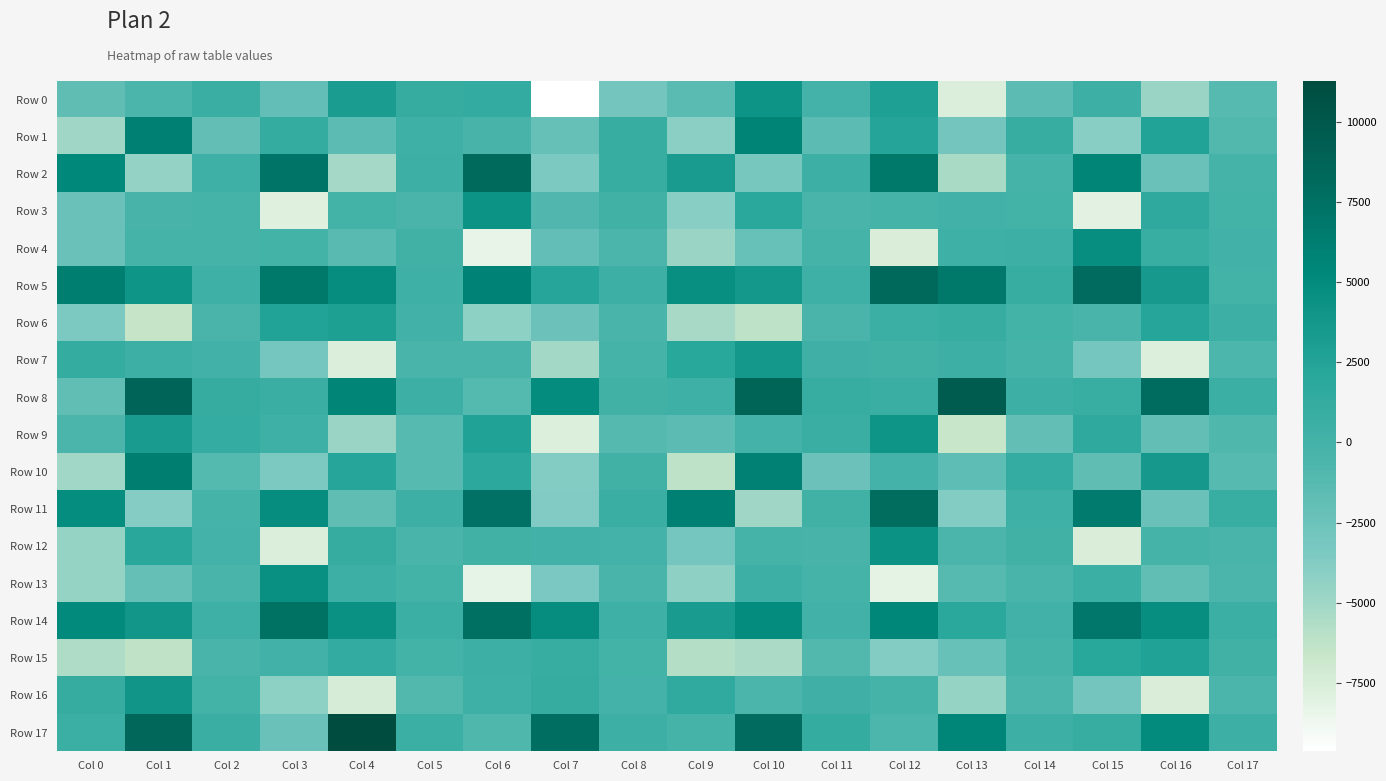

List the series in order of their peak value, lowest first.

Row 15, Row 6, Row 7, Row 16, Row 9, Row 0, Row 3, Row 12, Row 13, Row 4, Row 1, Row 10, Row 14, Row 11, Row 2, Row 5, Row 8, Row 17